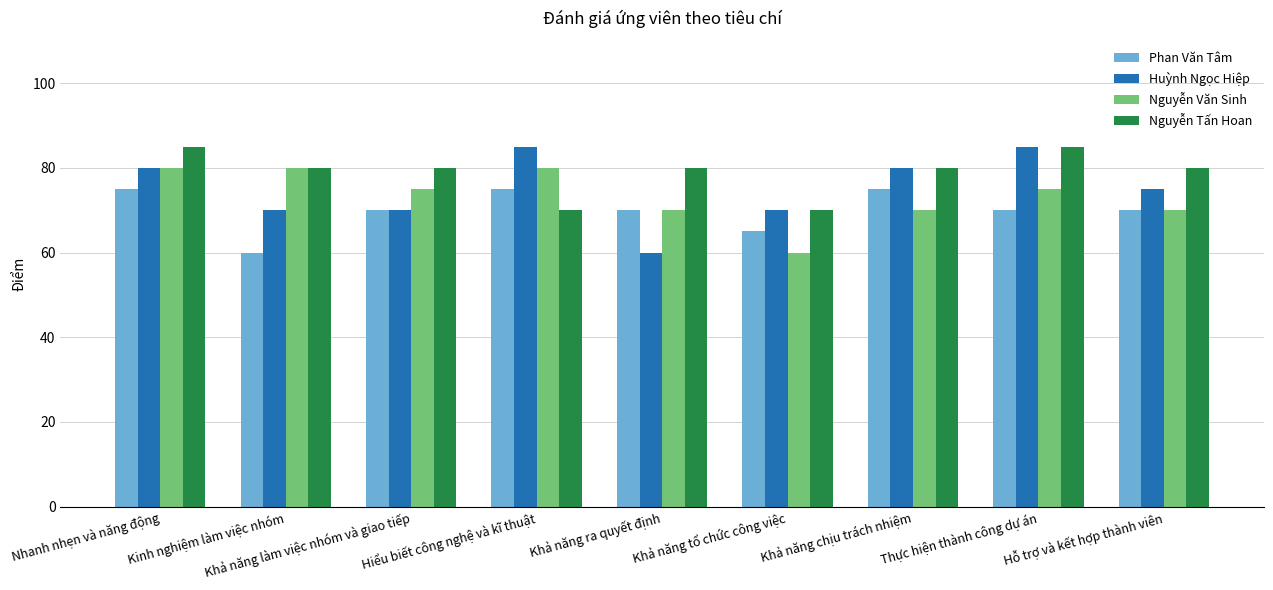

At which category is the sum across all series the highest?

Nhanh nhẹn và năng động